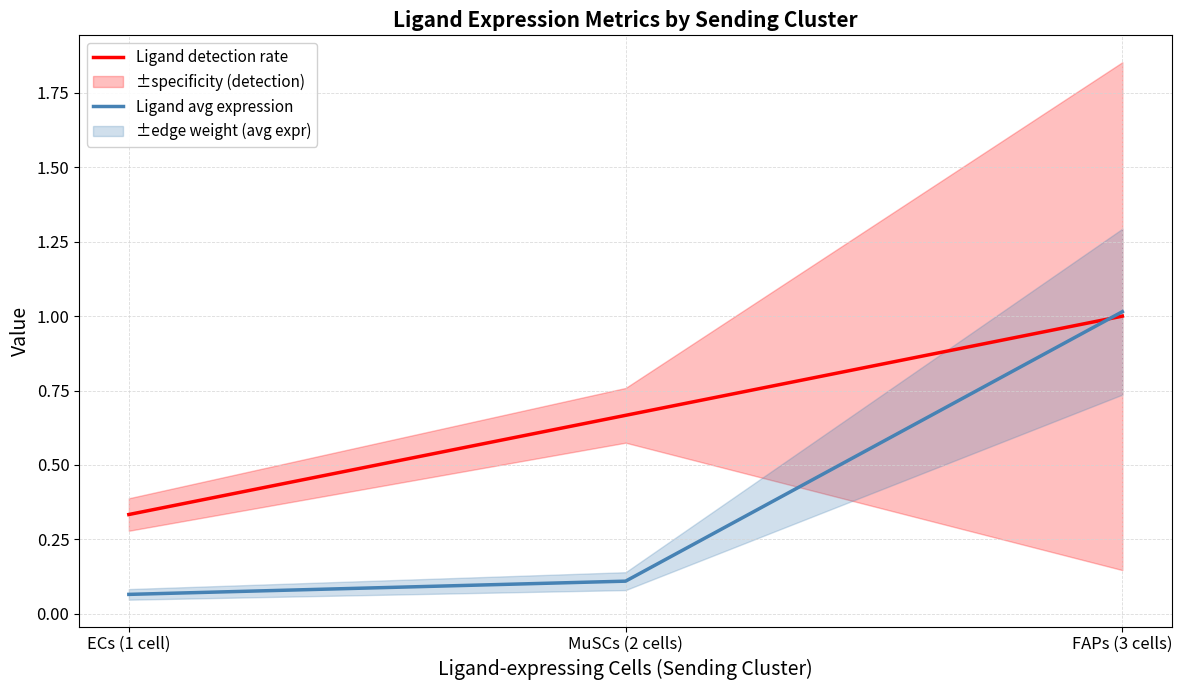

At how many categories does at least one series exceed 0?

3